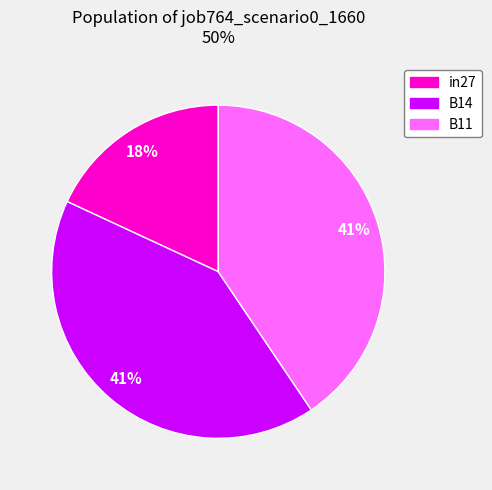

Which slice is the smallest?

in27